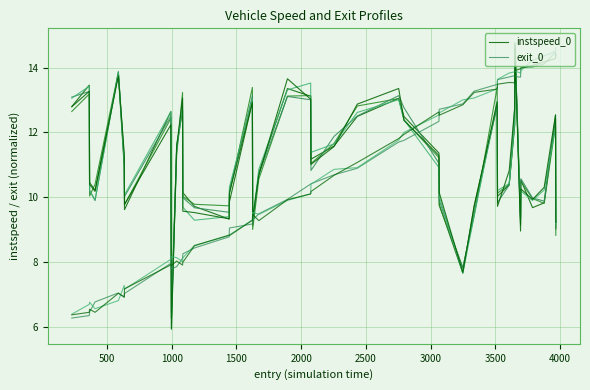

Is this an area chart (filled region under the line)?

No